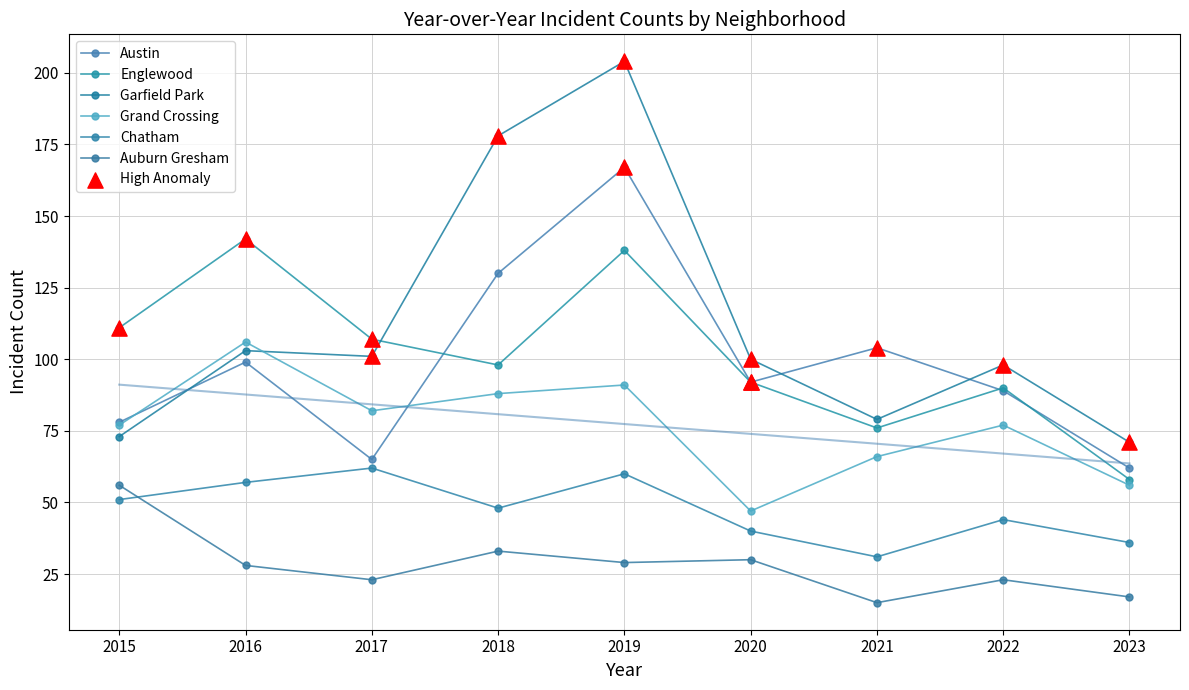

At which category is the sum across all series the highest?

2019